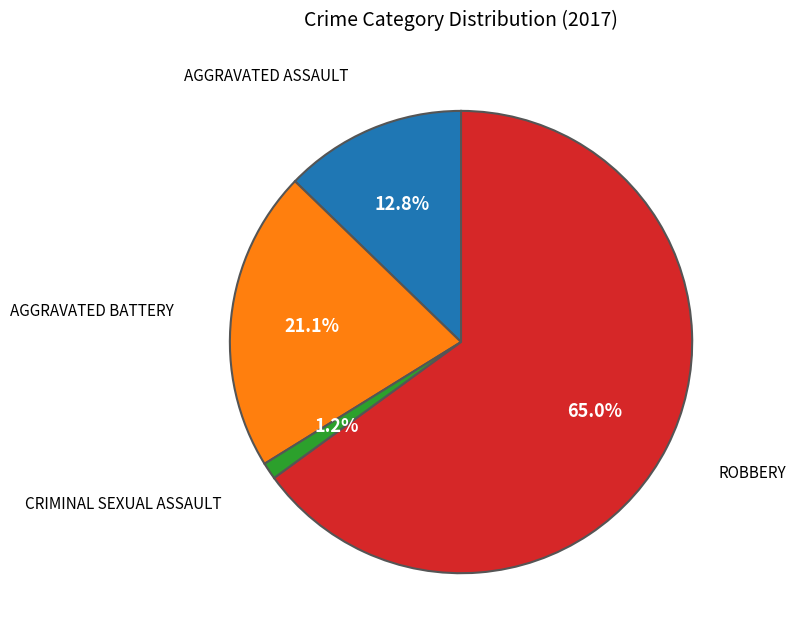

Is there any slice that represents more than half of the pie?

Yes